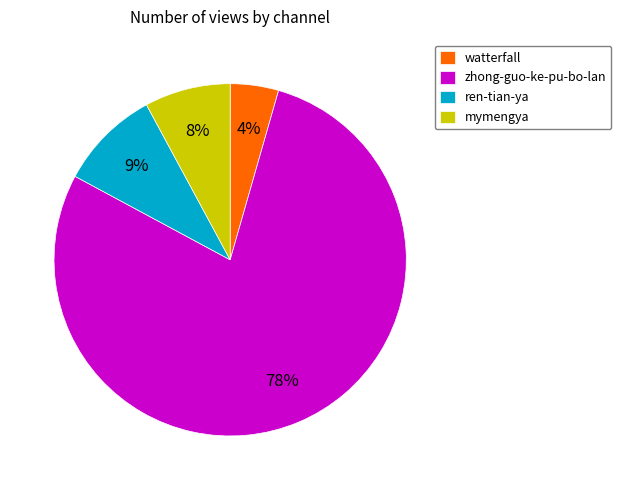

Do ren-tian-ya and zhong-guo-ke-pu-bo-lan together represent more than half of the pie?

Yes